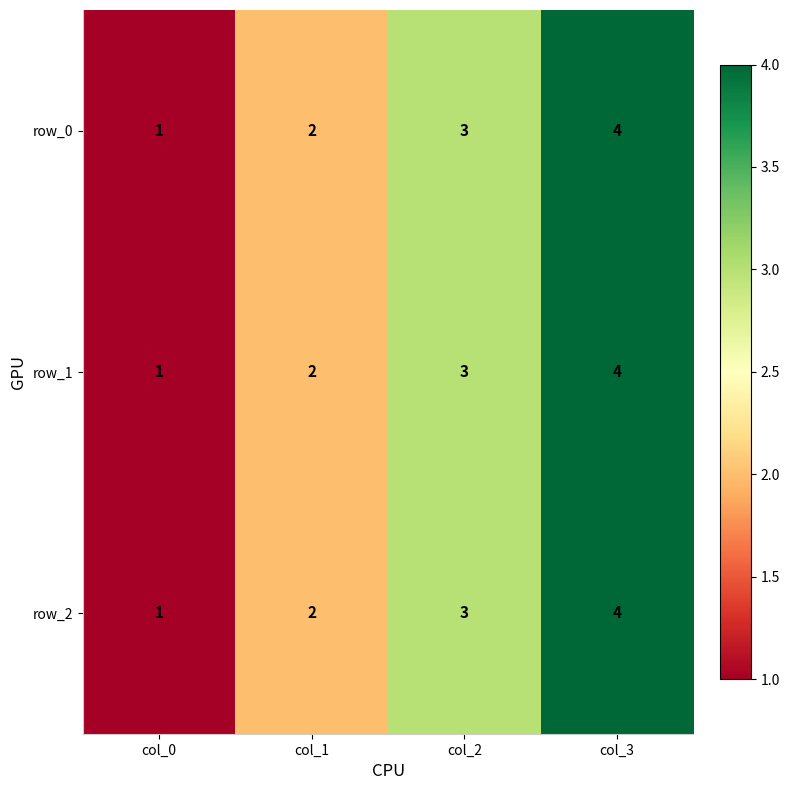

Reading right to left, what are all the values shown in this chart?

row_0: 4	3	2	1
row_1: 4	3	2	1
row_2: 4	3	2	1